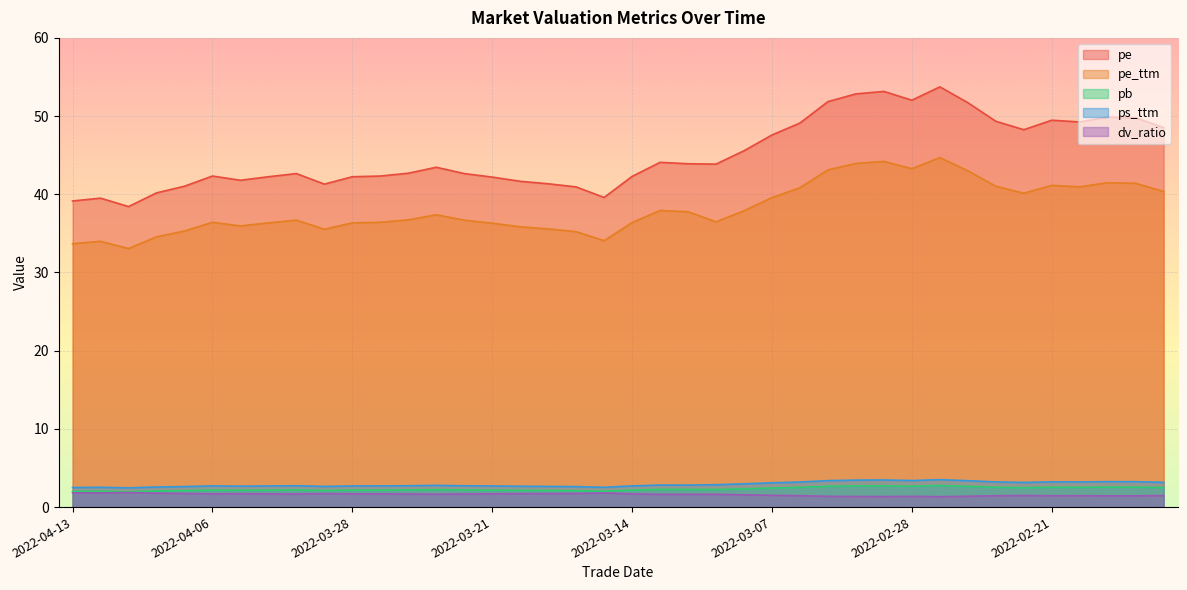

Which has a higher value, 2022-04-08 or 2022-03-04?

2022-03-04